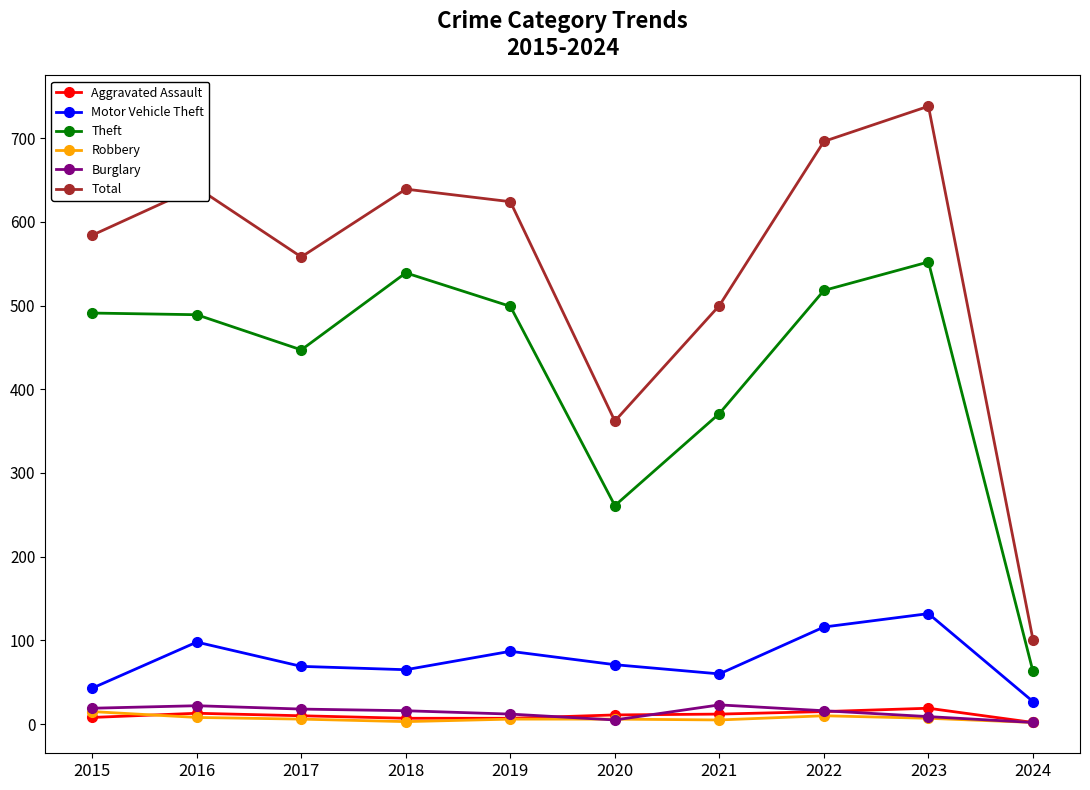

True or false: Motor Vehicle Theft has more than 1 points higher than both neighbors.

True